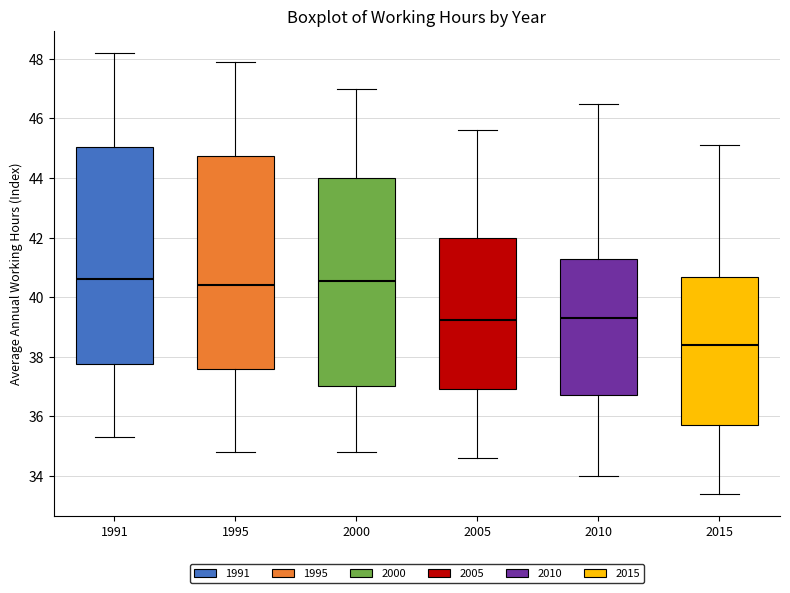

Reading left to right, read every box against the y-axis: the position of its median line, the range the box covers, and the ends of its whiskers. The values are not printed on the chart, so give them approximately, as read against the axis.

1991: median 40.6, box 37.8 to 45.0, whiskers 35.4 to 48.2
1995: median 40.4, box 37.6 to 44.8, whiskers 34.8 to 48.0
2000: median 40.6, box 37.0 to 44.0, whiskers 34.8 to 47.0
2005: median 39.2, box 37.0 to 42.0, whiskers 34.6 to 45.6
2010: median 39.4, box 36.8 to 41.2, whiskers 34.0 to 46.6
2015: median 38.4, box 35.8 to 40.6, whiskers 33.4 to 45.2